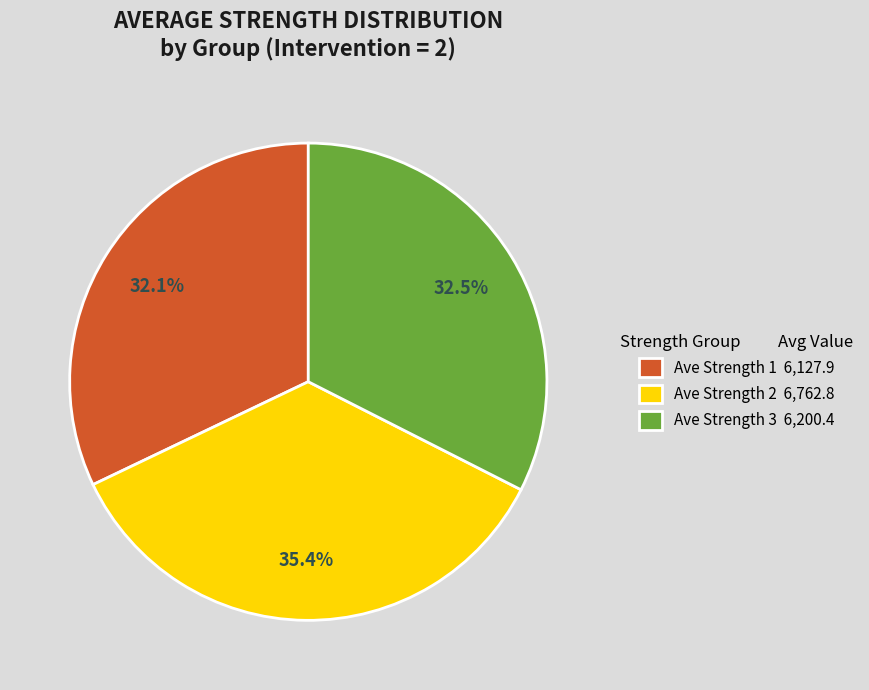

Which category has the biggest portion of the pie?

Ave Strength 2 6,762.8